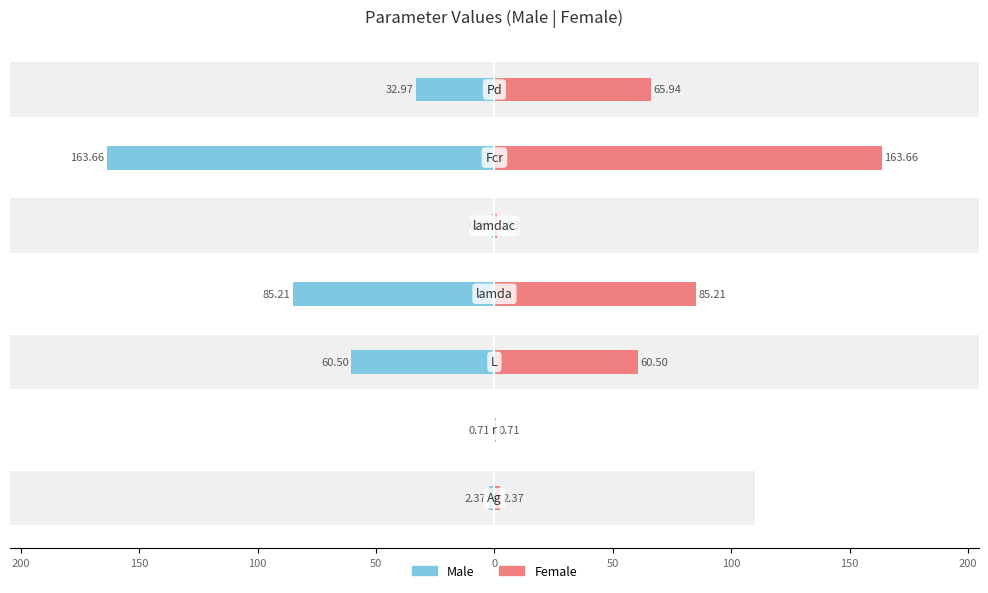

Which series has the largest range (max minus min)?

Male